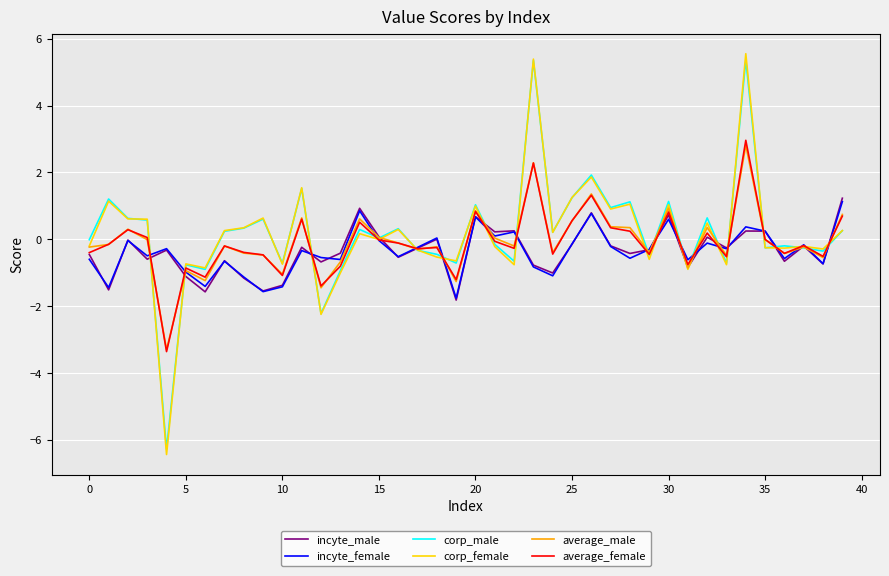

At how many categories does at least one series exceed -2?

40